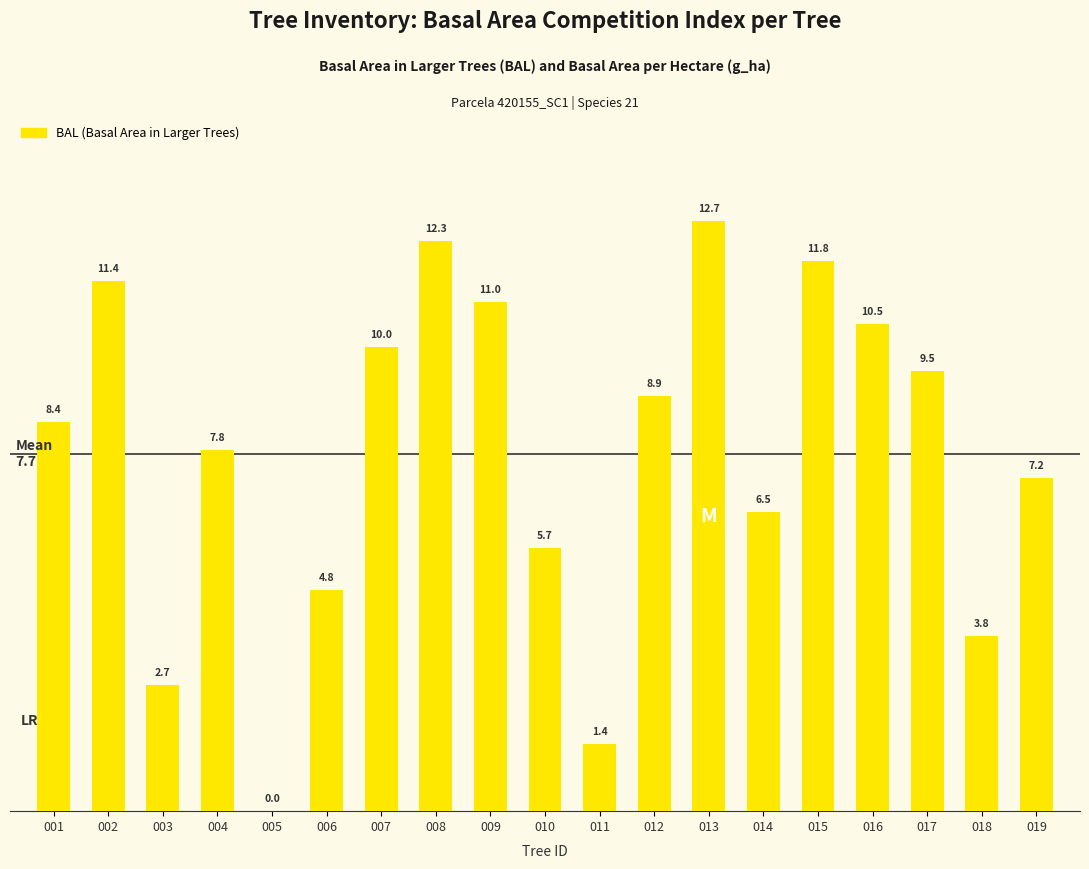

How many positive values are there?

18